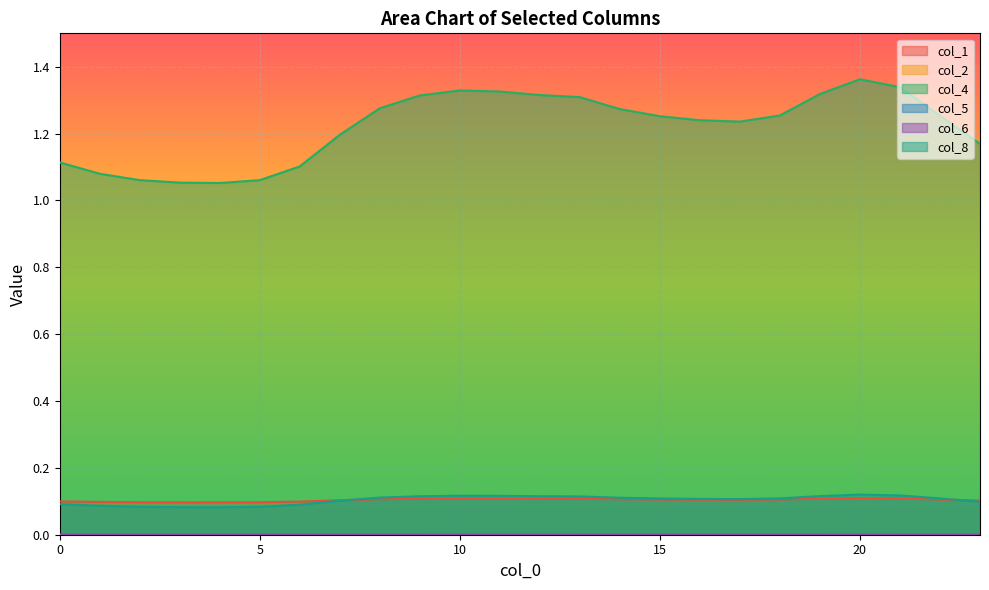

True or false: col_1 and col_5 cross at least once.

False